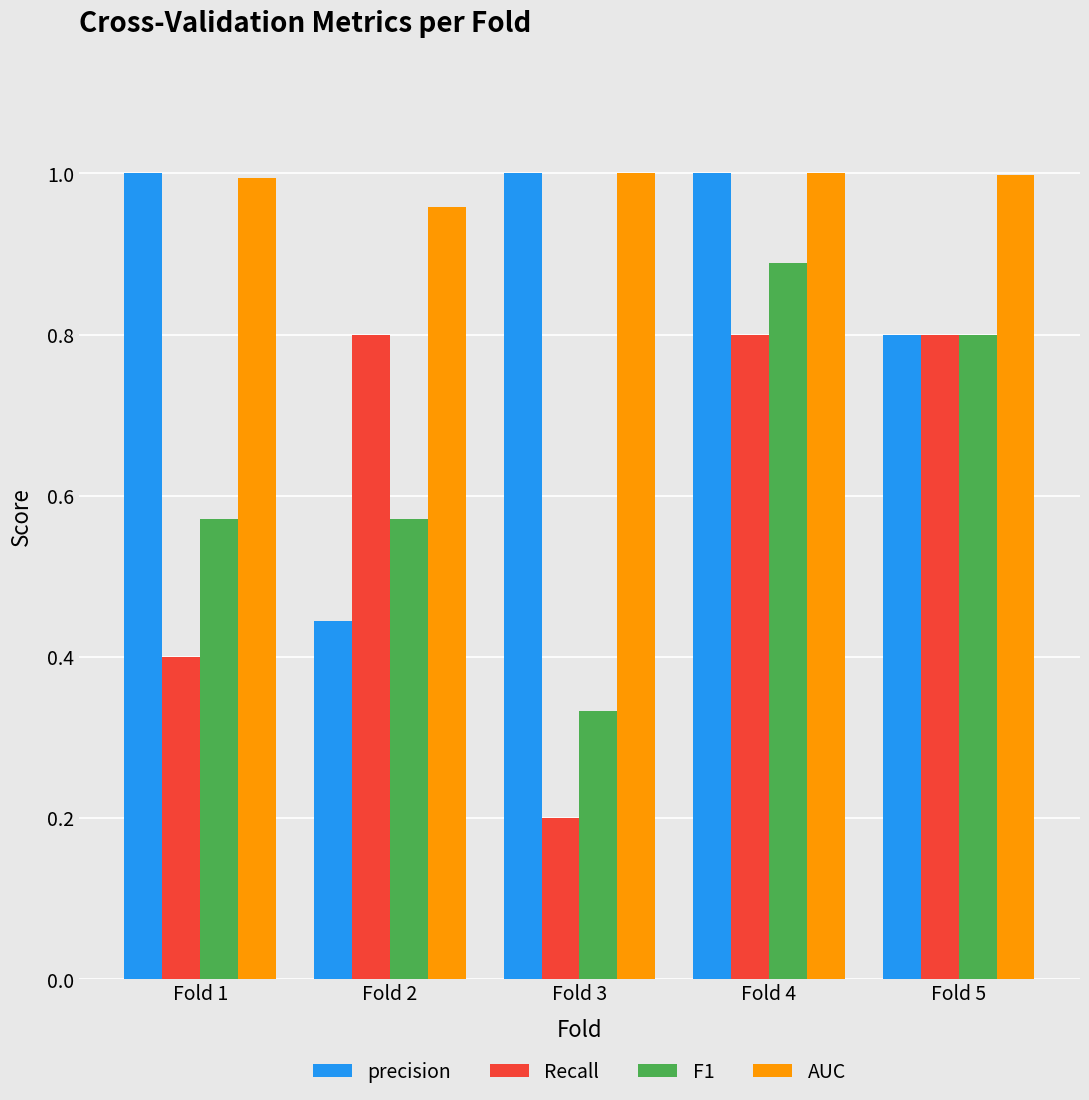

How many data points does each series have?

5